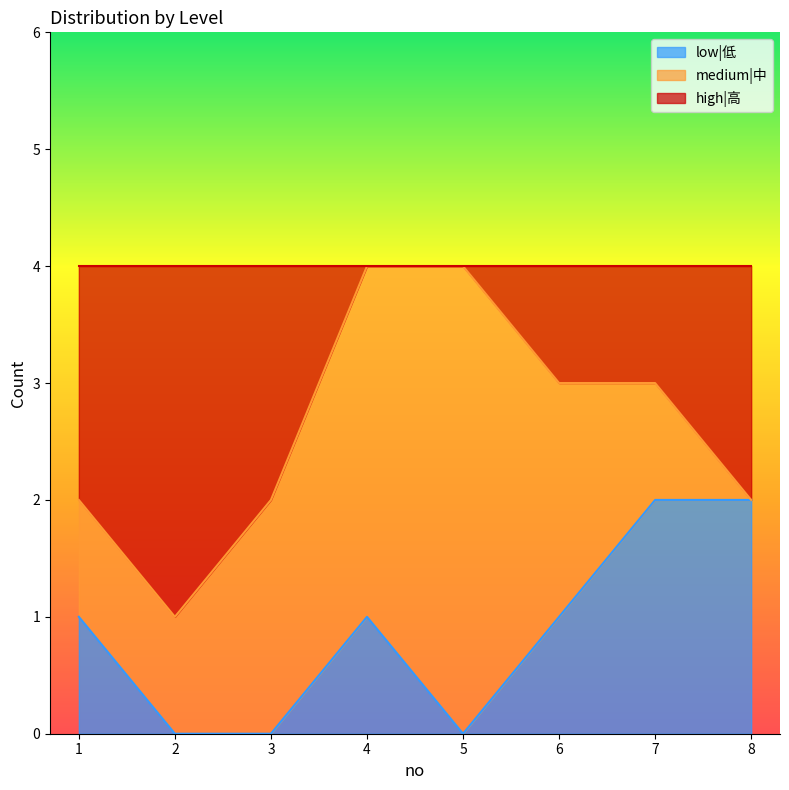

What is the total value across all series at 8?

4